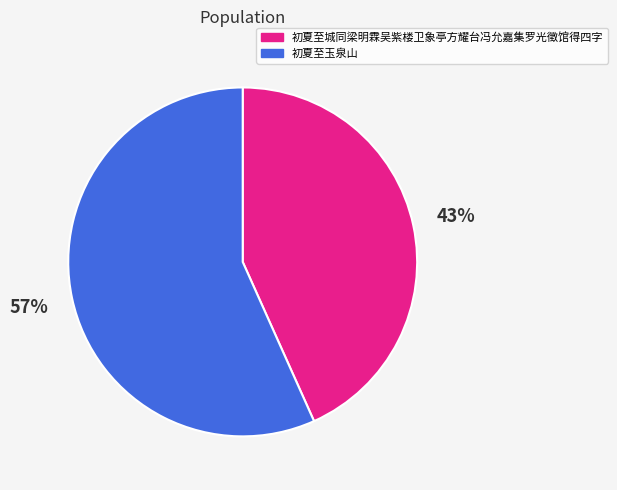

Approximately how many times larger is the value at 初夏至玉泉山 compared to 初夏至城同梁明霖吴紫楼卫象亭方耀台冯允嘉集罗光徵馆得四字?

1.3